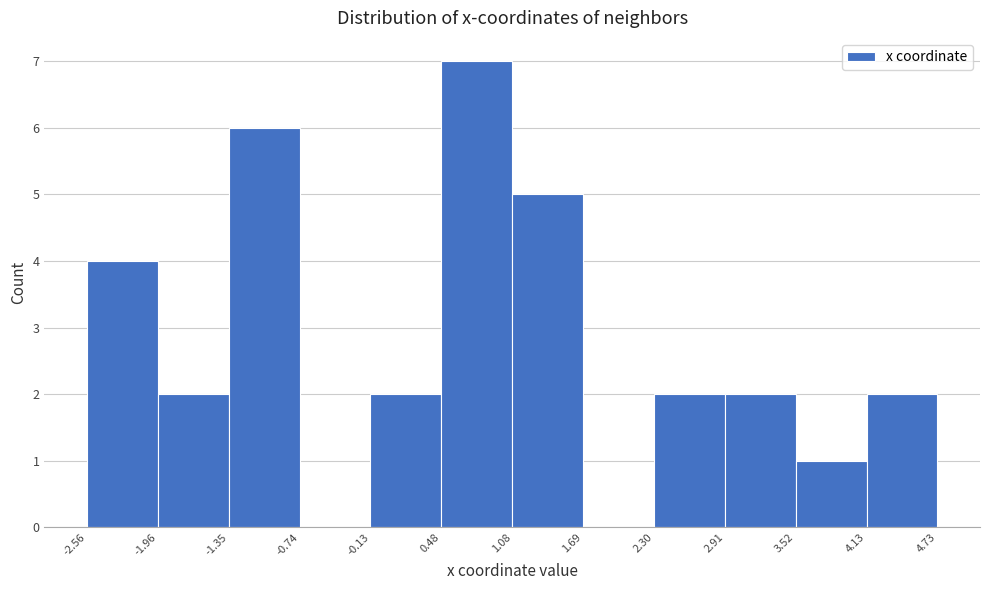

Reading left to right, list every bar in this chart as the range it spans on the x-axis followed by its height. The values are not printed on the chart, so give them approximately, as read against the axis.

-2.56 to -1.96: 4
-1.96 to -1.35: 2
-1.35 to -0.74: 6
-0.74 to -0.13: 0
-0.13 to 0.48: 2
0.48 to 1.08: 7
1.08 to 1.69: 5
1.69 to 2.30: 0
2.30 to 2.91: 2
2.91 to 3.52: 2
3.52 to 4.13: 1
4.13 to 4.73: 2